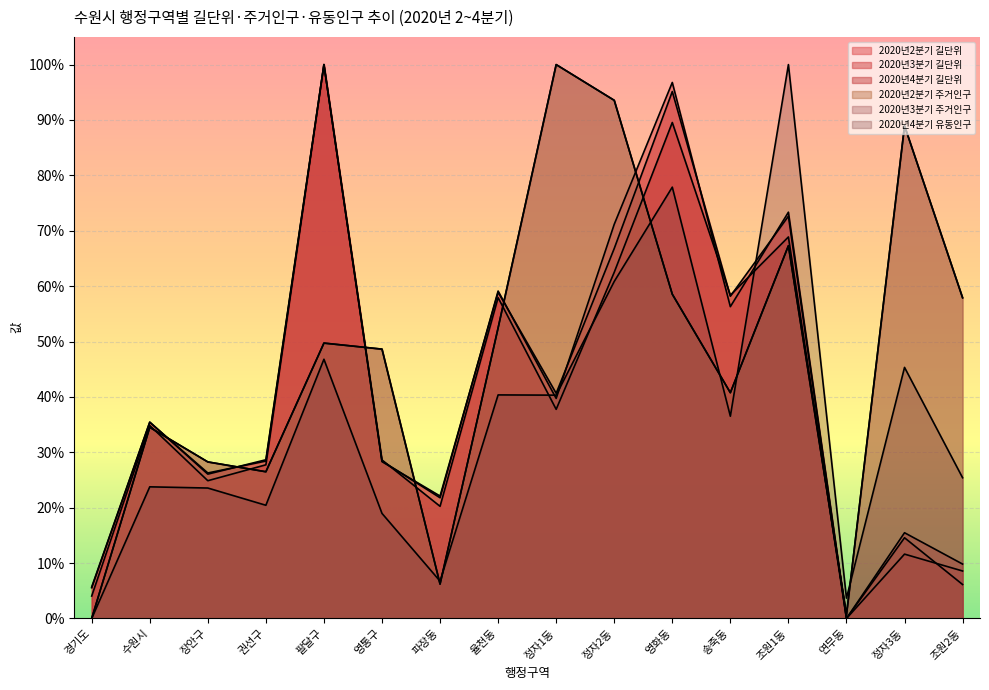

Between 파장동 and 영화동, which series saw the biggest shift?

2020년2분기 길단위